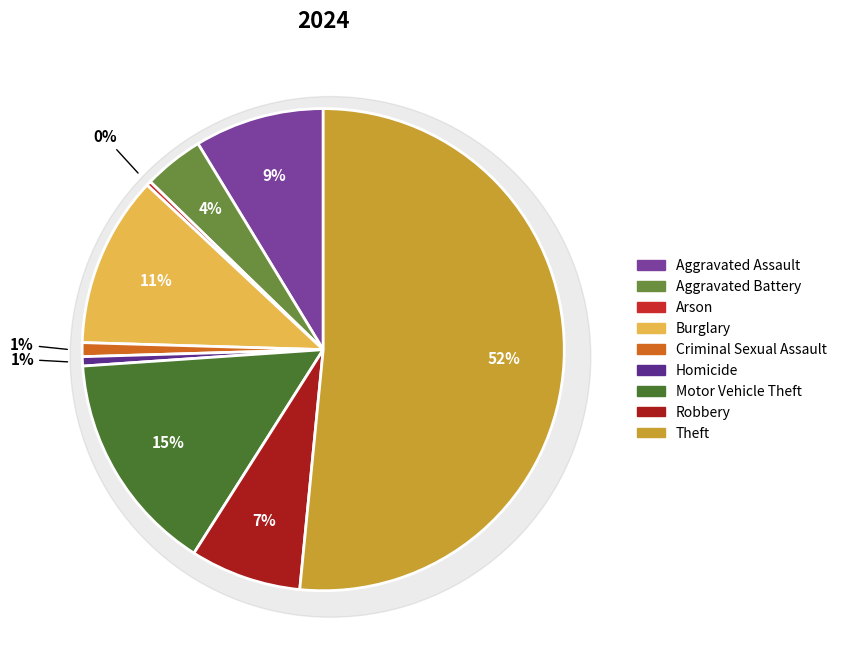

What is the ratio of the value at Motor Vehicle Theft to the value at Aggravated Assault?

1.7